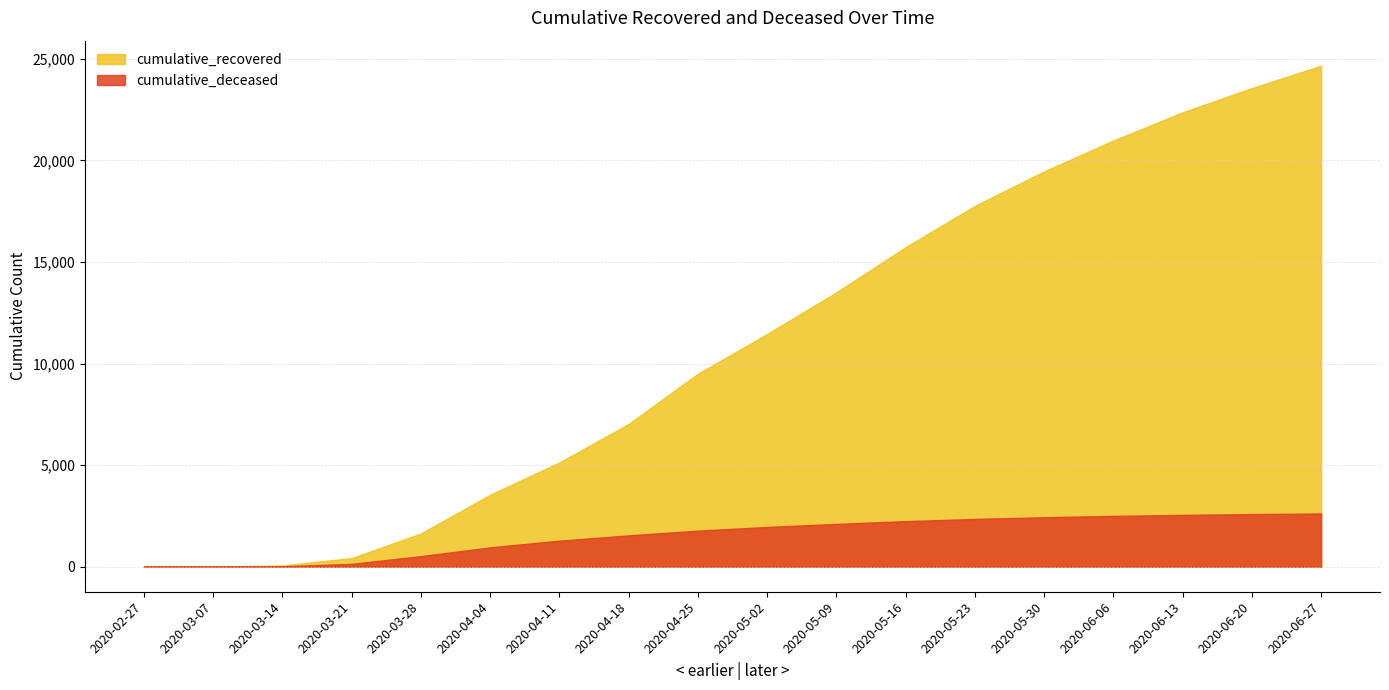

What is the value of the cumulative_recovered point at the 11th from the left?

13507